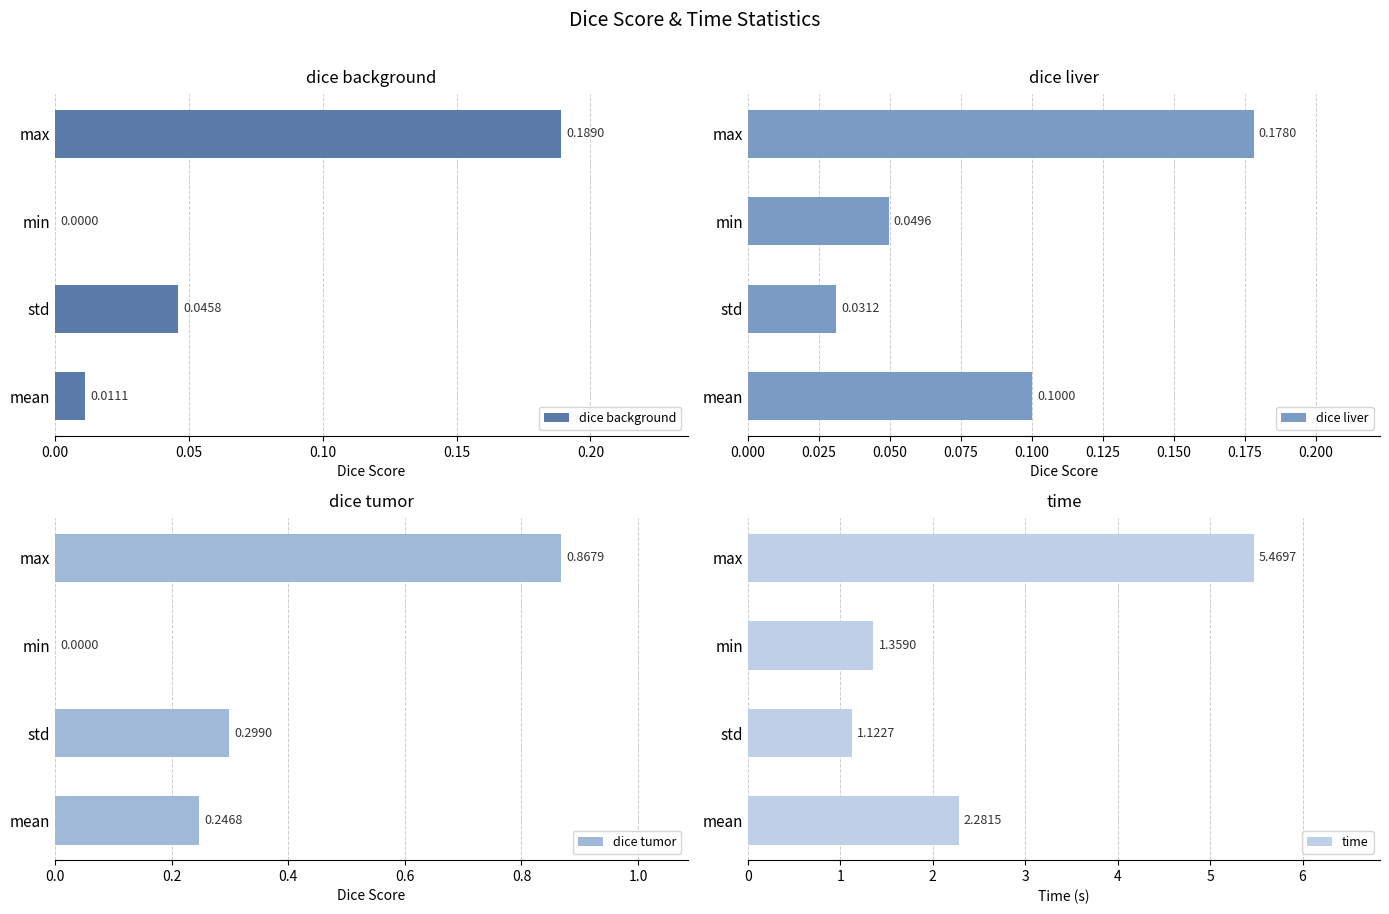

Does the chart contain any negative values?

No